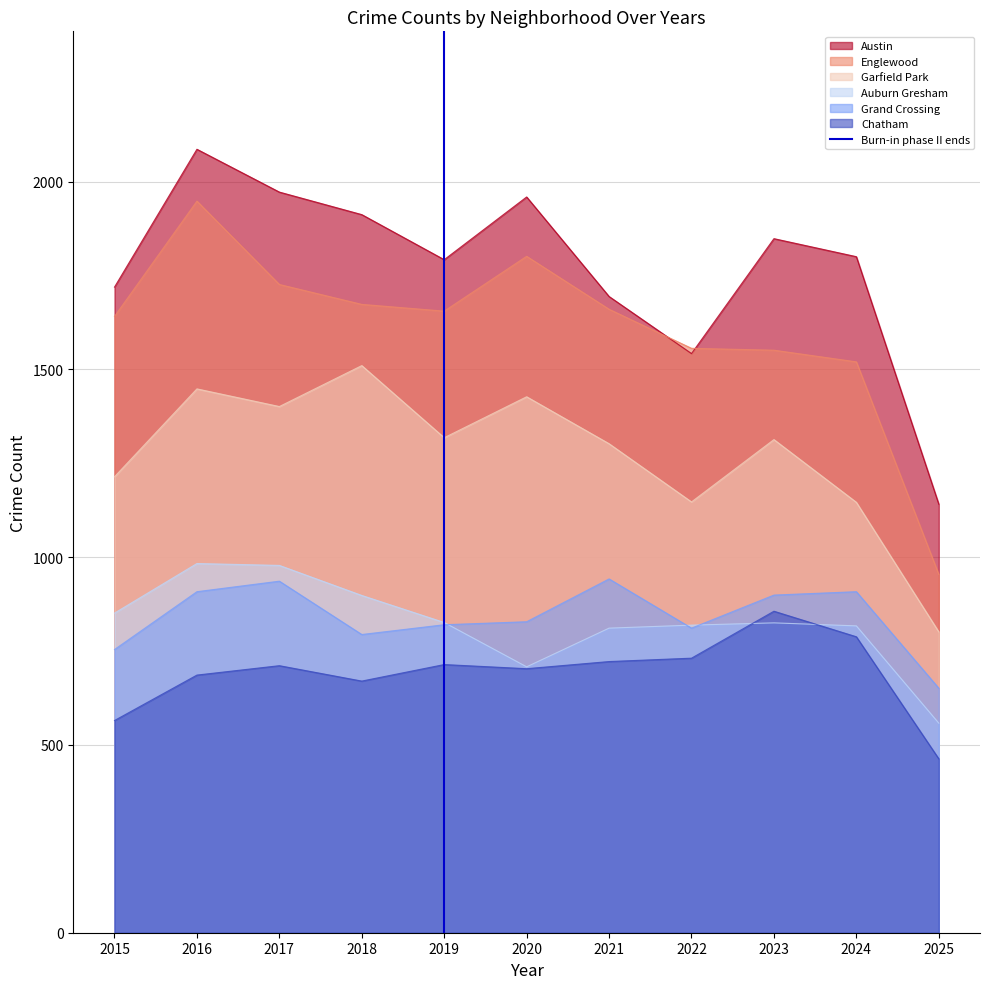

True or false: Austin has a value of 2850 at 2020.

False